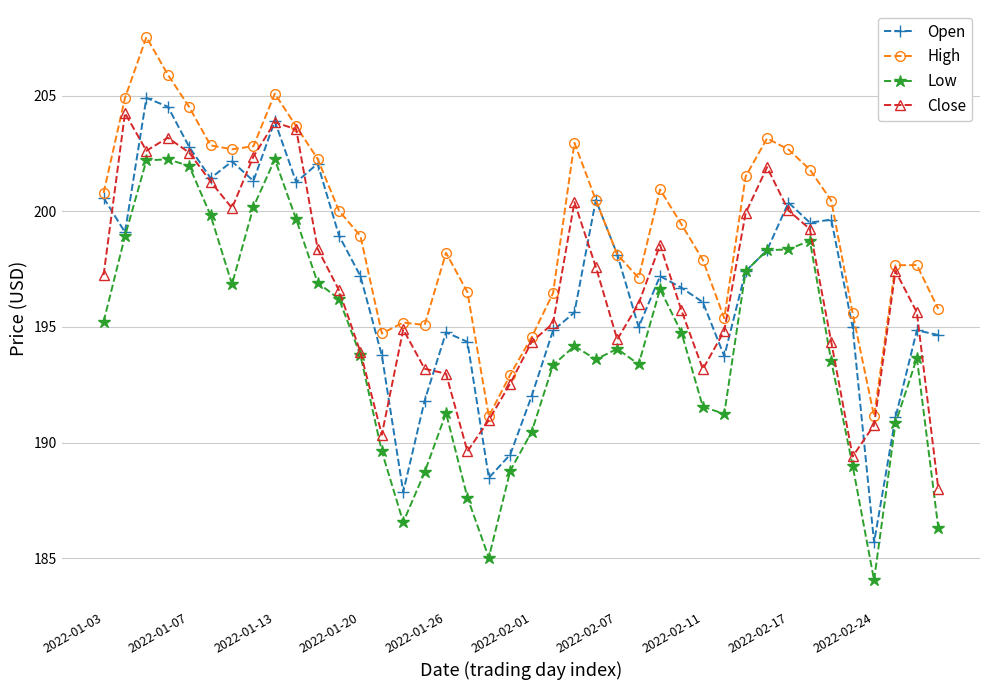

What is the lowest value of the Low series?

184.1